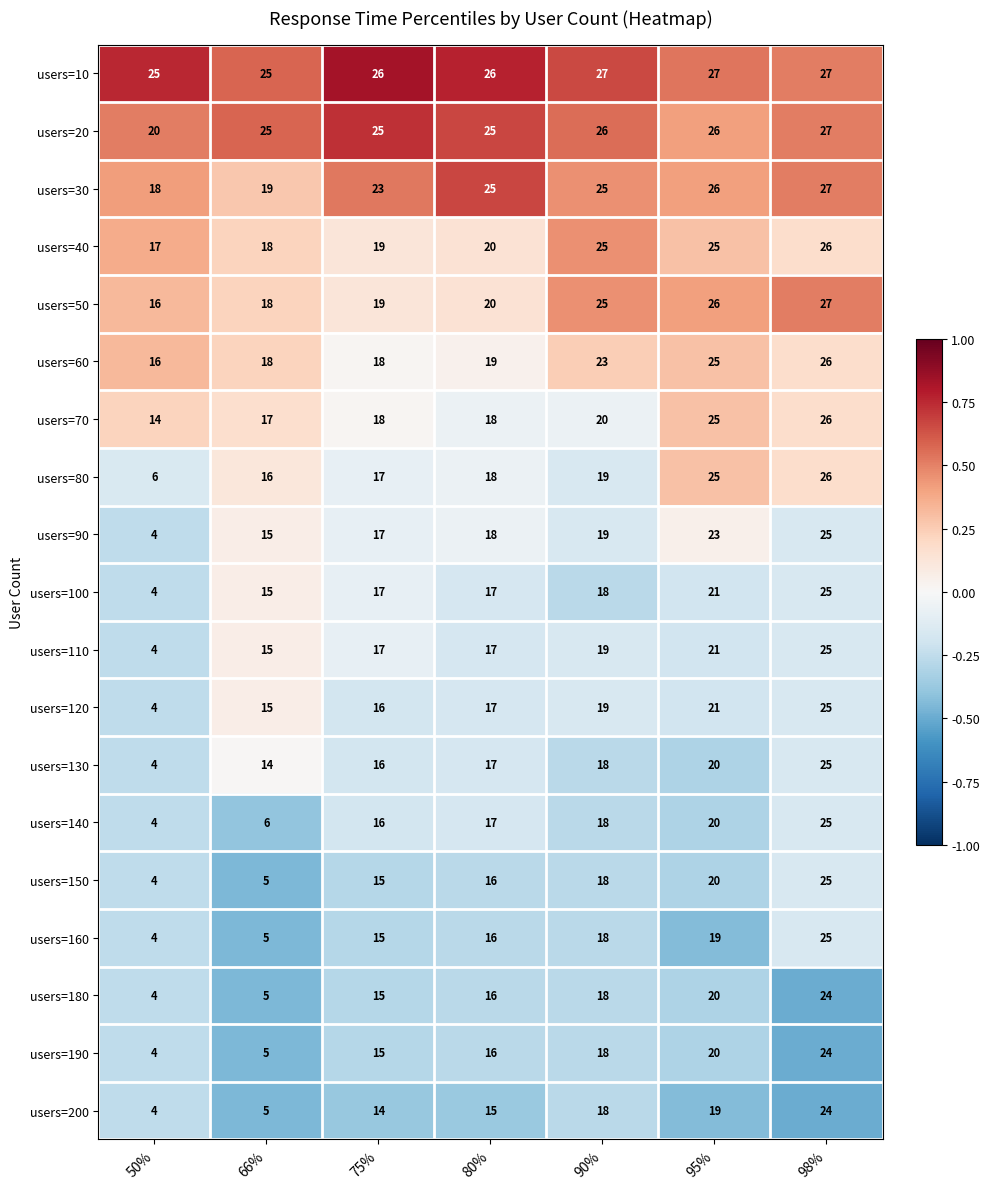

What is the difference between the highest and lowest values at 66%?

20